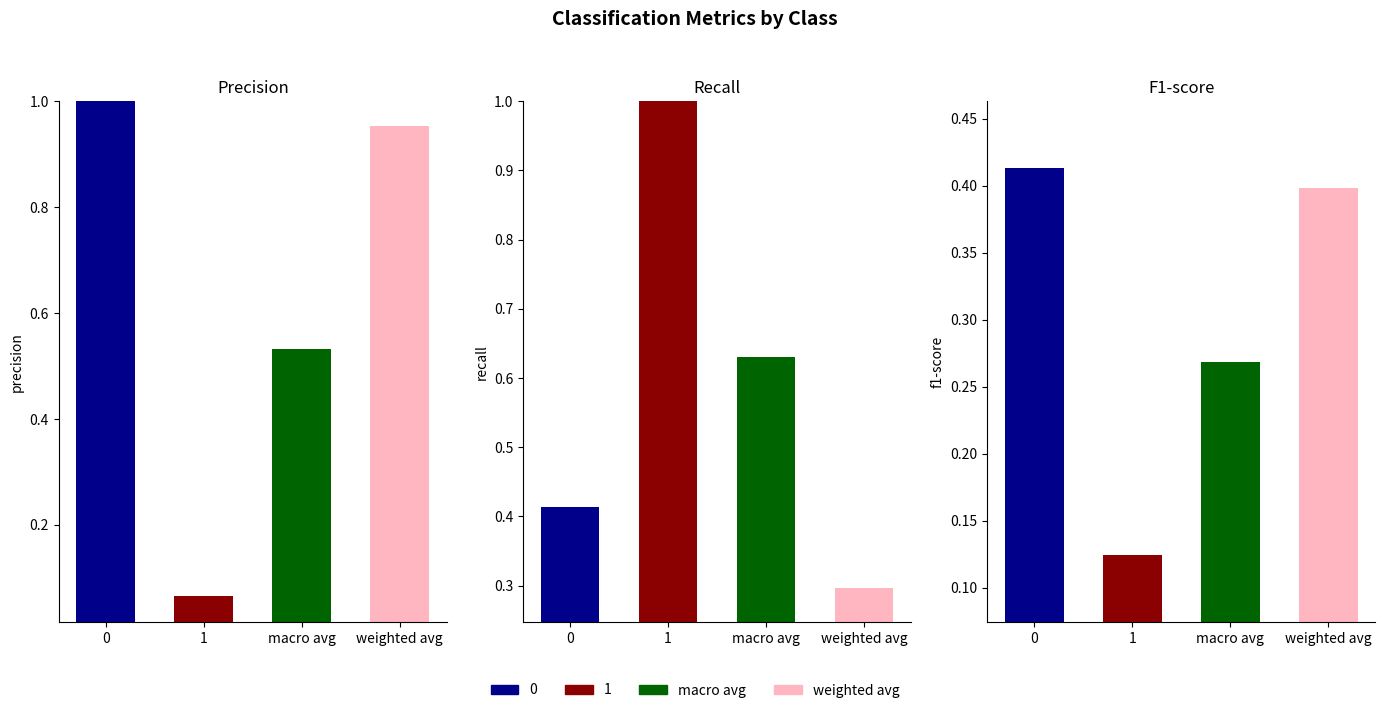

The value of recall at 0 is 0.6. True or false?

False